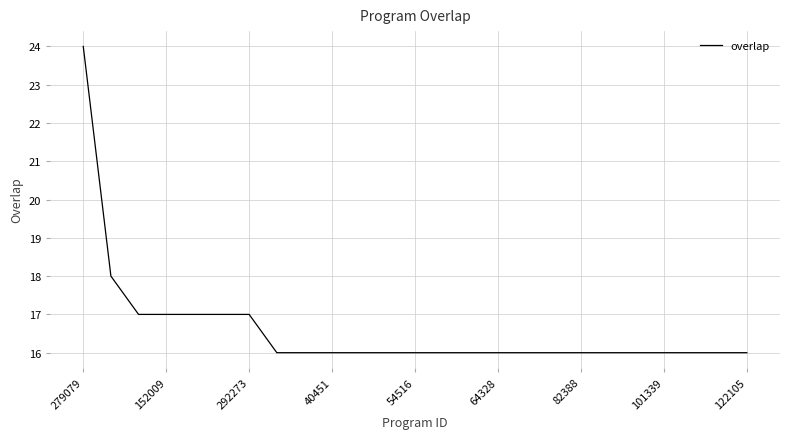

What is the minimum value shown in the chart?

16